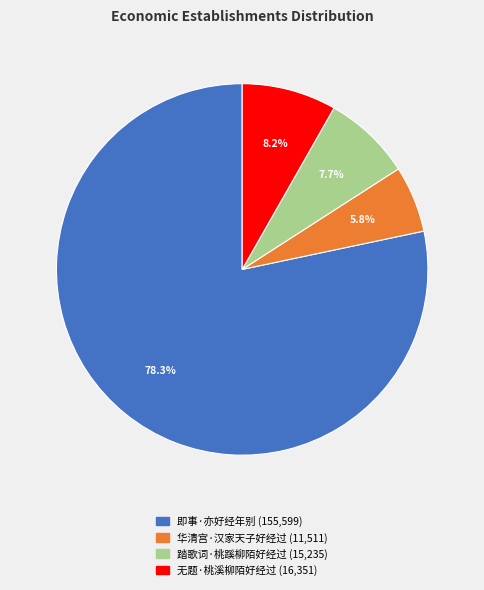

What is the ratio of the value at 即事·亦好经年别 to the value at 无题·桃溪柳陌好经过?

9.5